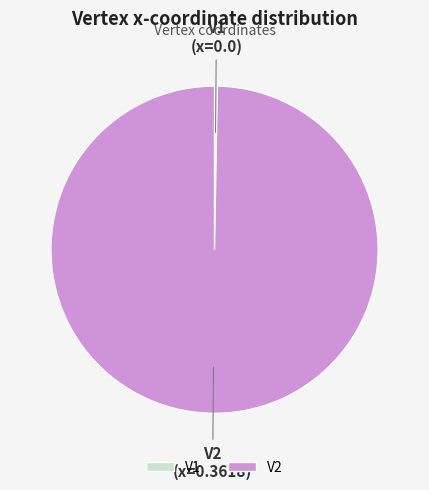

The V2 slice represents 95% of the pie. True or false?

False